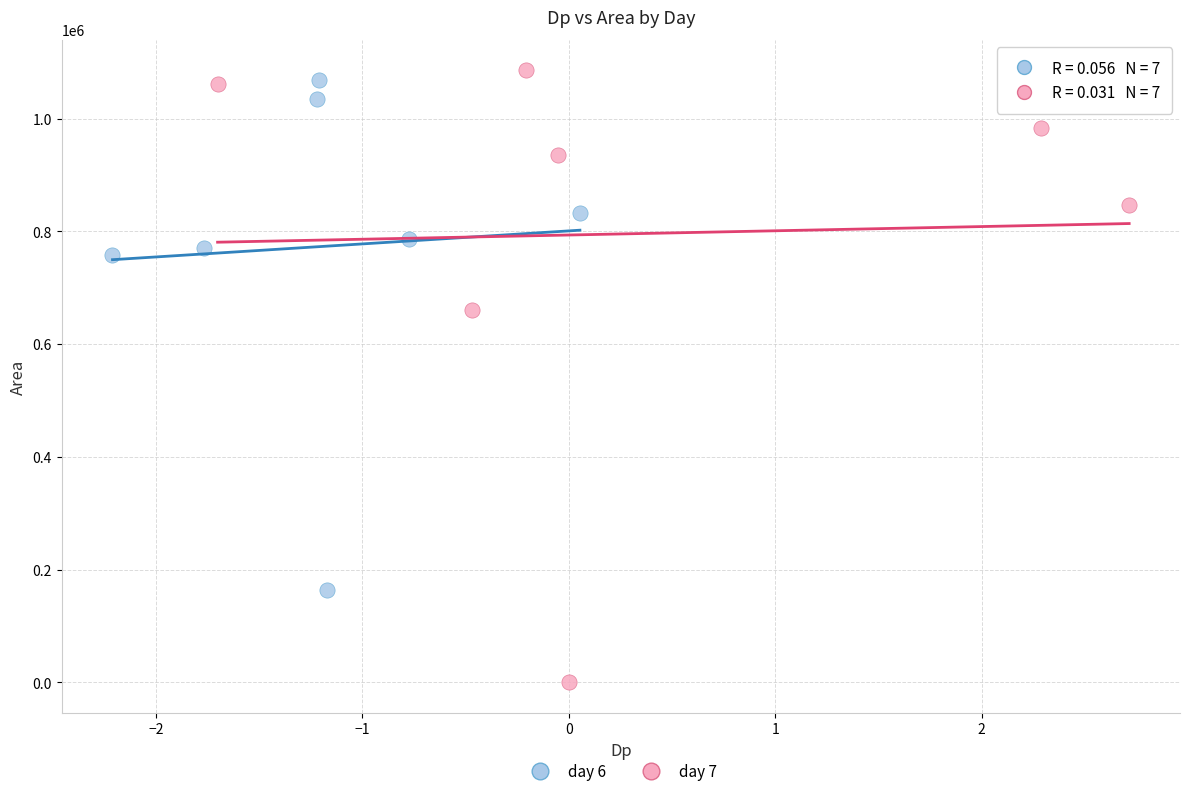

What are all the series names shown in the legend?

day 6, day 7